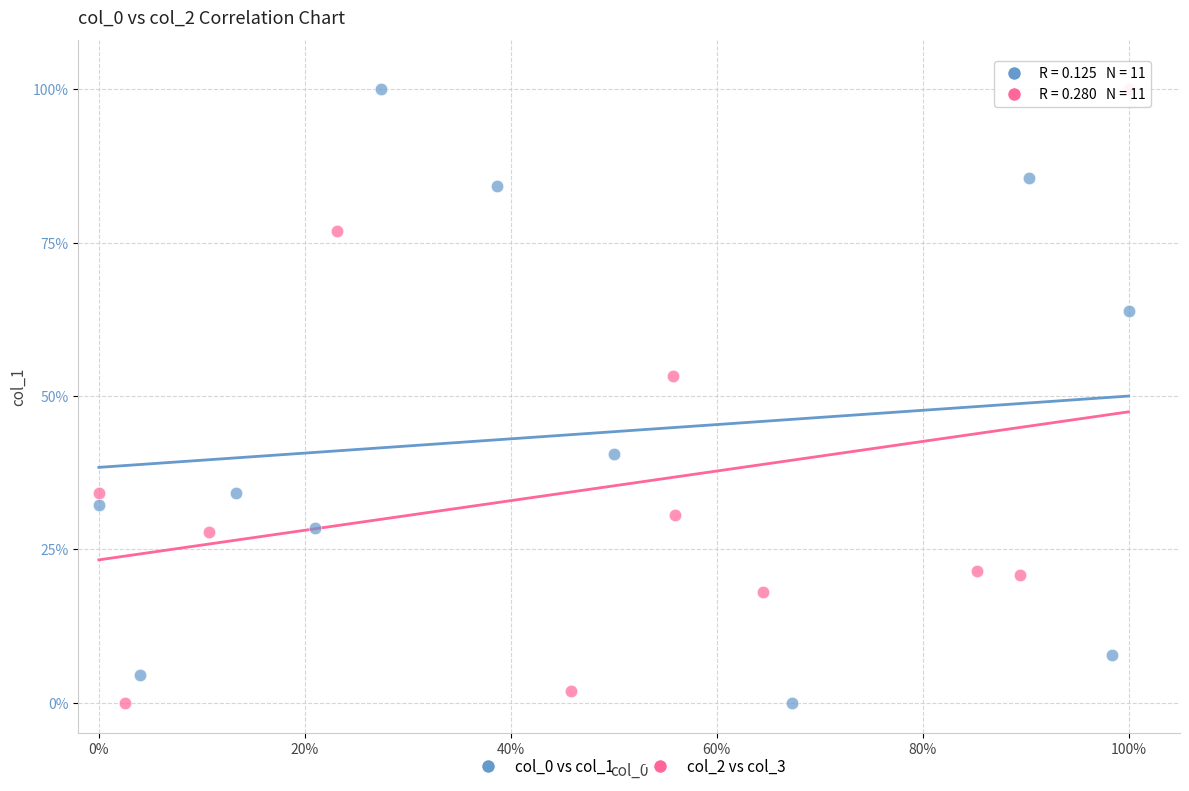

What are all the series names shown in the legend?

col_0 vs col_1, col_2 vs col_3